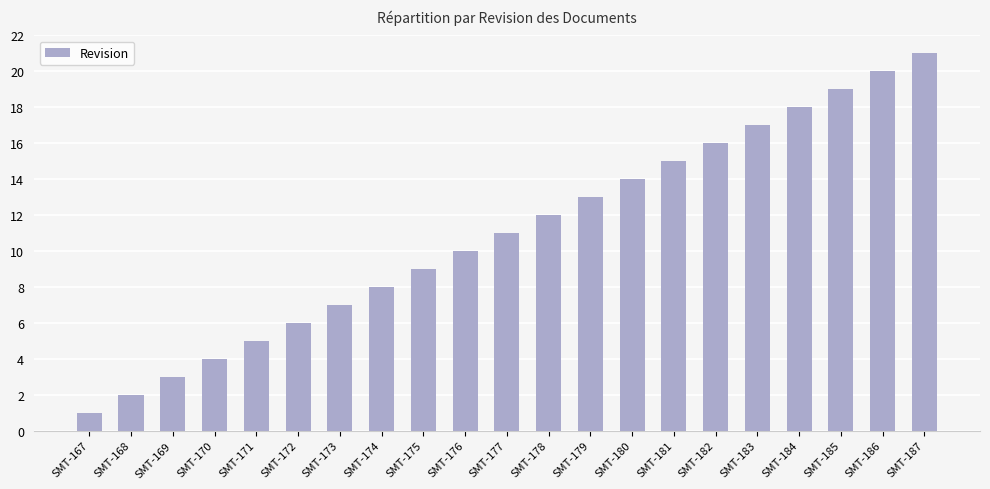

What is the value of the 21st bar from the left?

21